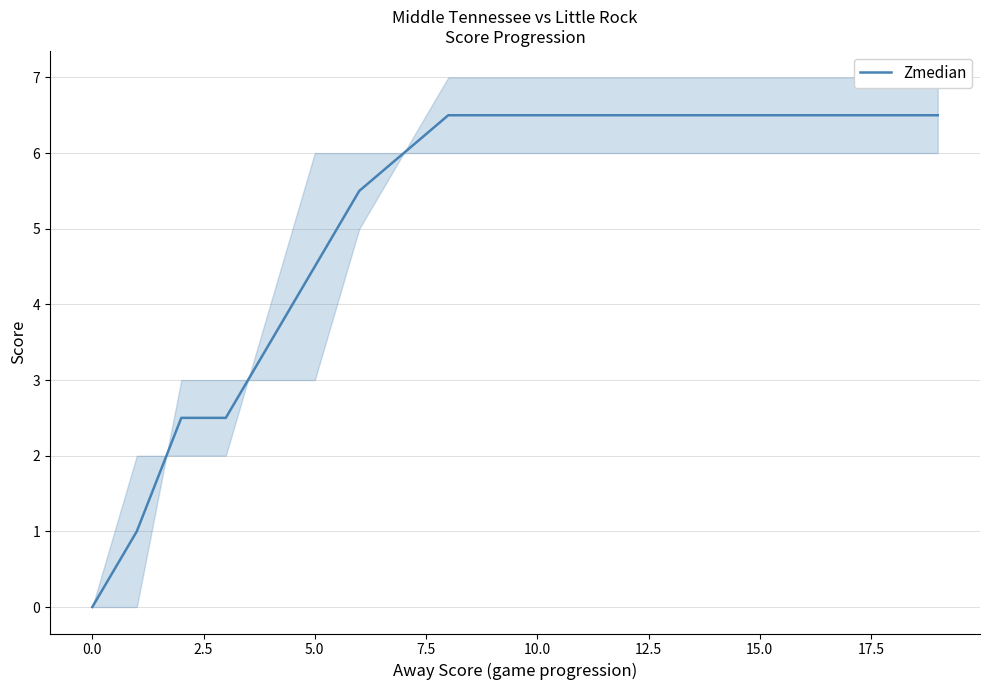

The value of Zmedian at 15.0 is 6.5. True or false?

True